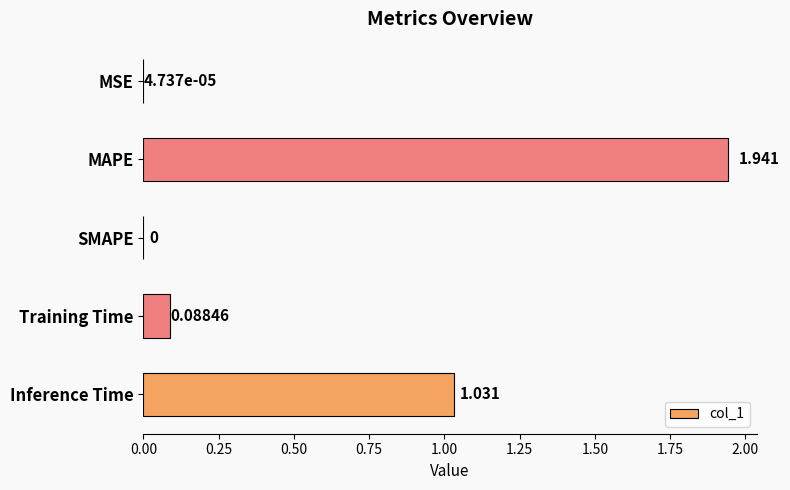

Which label corresponds to the largest value in the chart?

MAPE